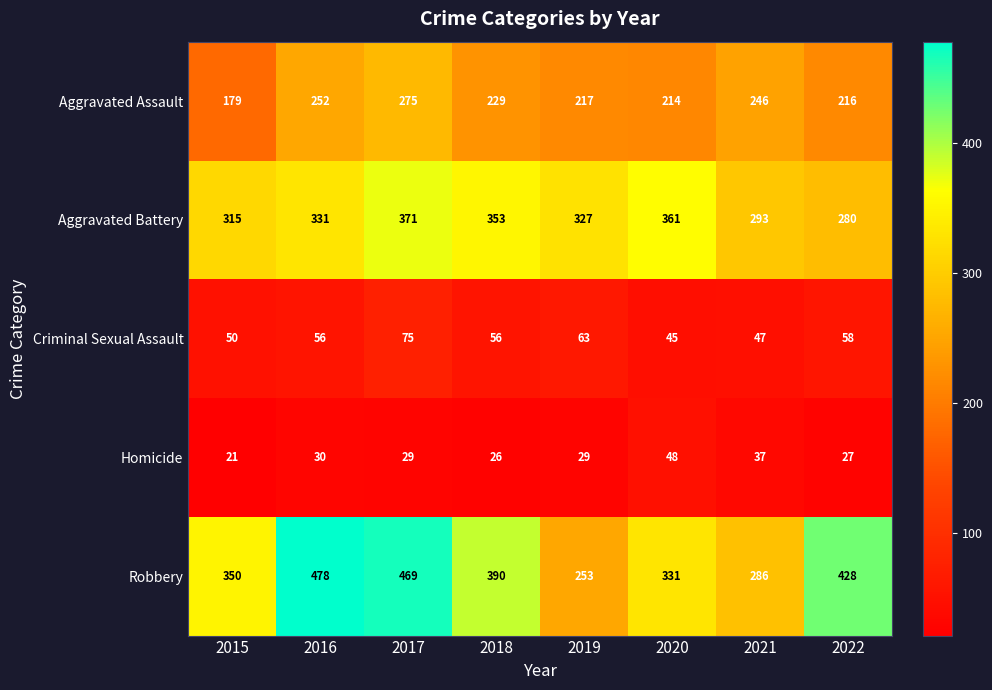

At how many categories does at least one series exceed 392?

3